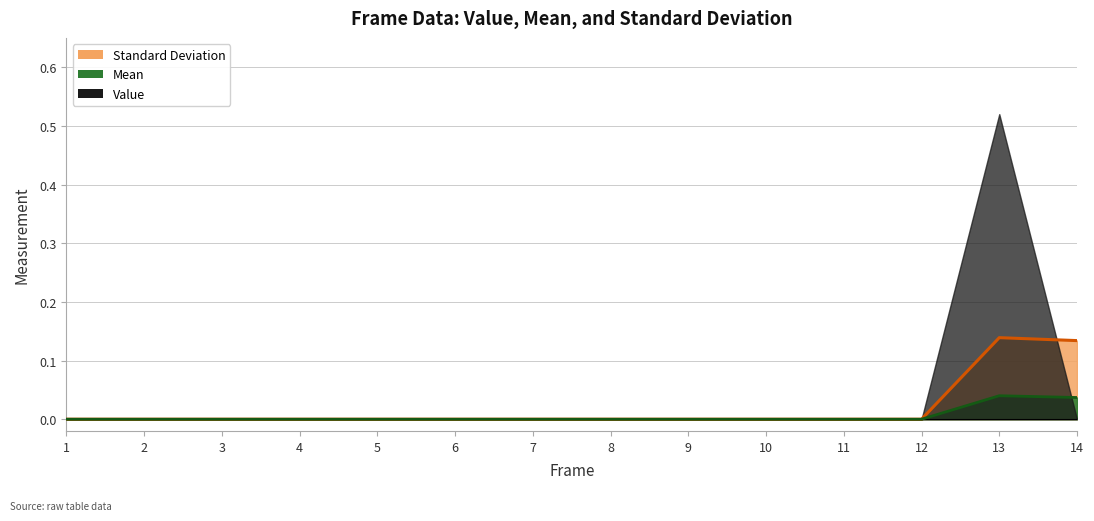

The Standard Deviation series shows 0.0 at 9. True or false?

True